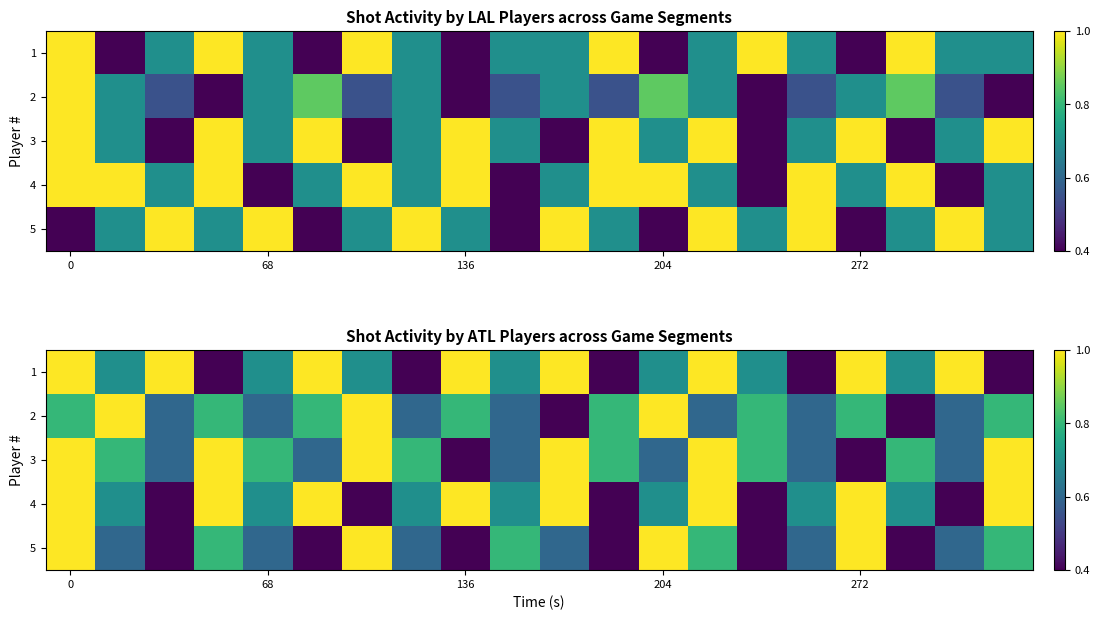

What is the difference between the maximum and minimum values in the 5 series?

0.6